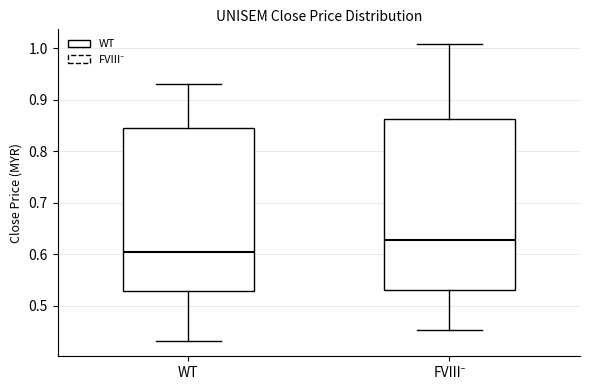

Reading left to right, read every box against the y-axis: the position of its median line, the range the box covers, and the ends of its whiskers. The values are not printed on the chart, so give them approximately, as read against the axis.

WT: median 0.60, box 0.53 to 0.85, whiskers 0.43 to 0.93
FVIII⁻: median 0.63, box 0.53 to 0.86, whiskers 0.45 to 1.01